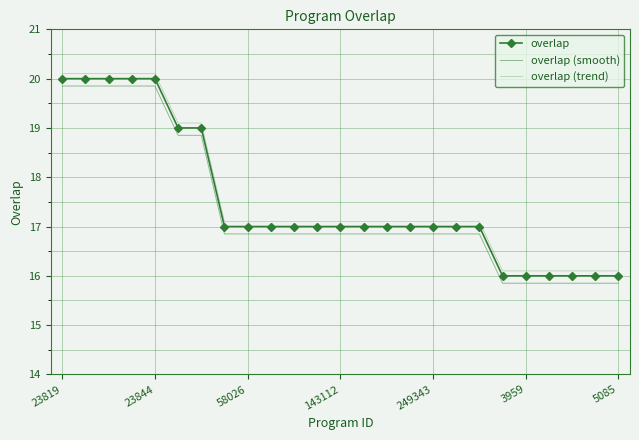

What is the maximum value for overlap?

20.0